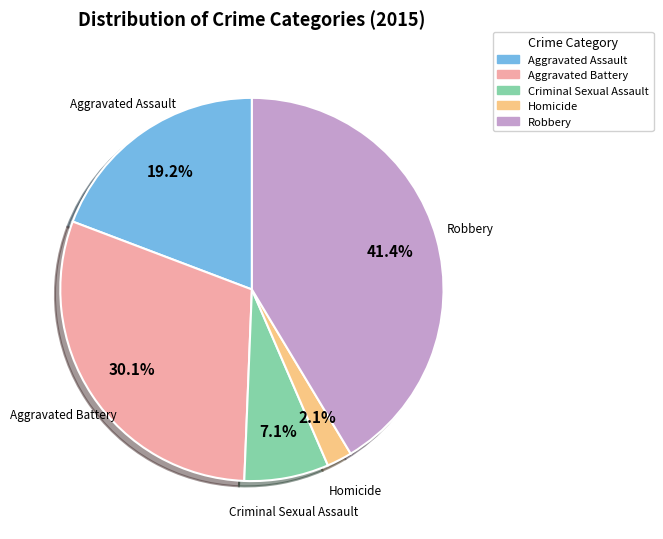

Rank the categories by value from highest to lowest.

Robbery, Aggravated Battery, Aggravated Assault, Criminal Sexual Assault, Homicide